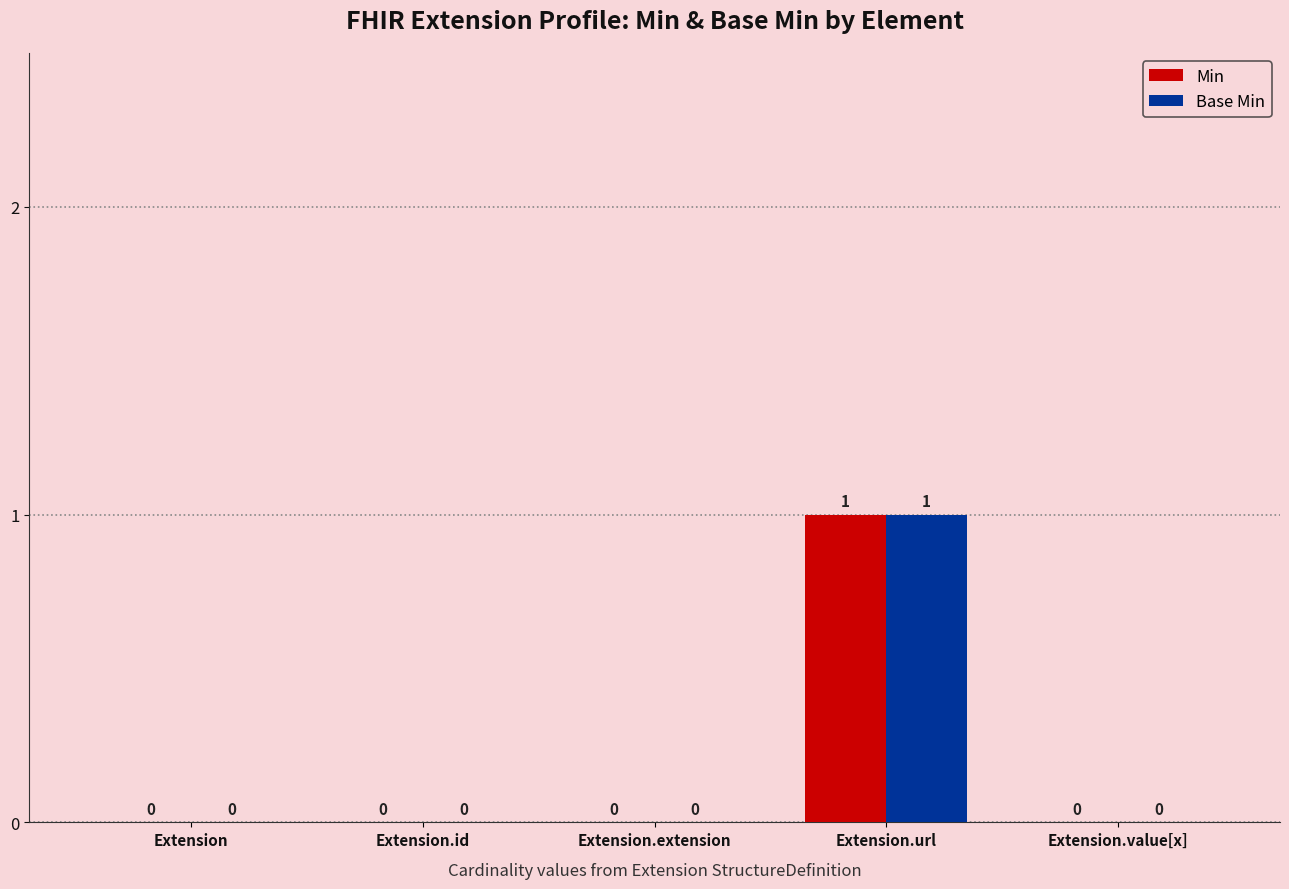

How many data points does each series have?

5